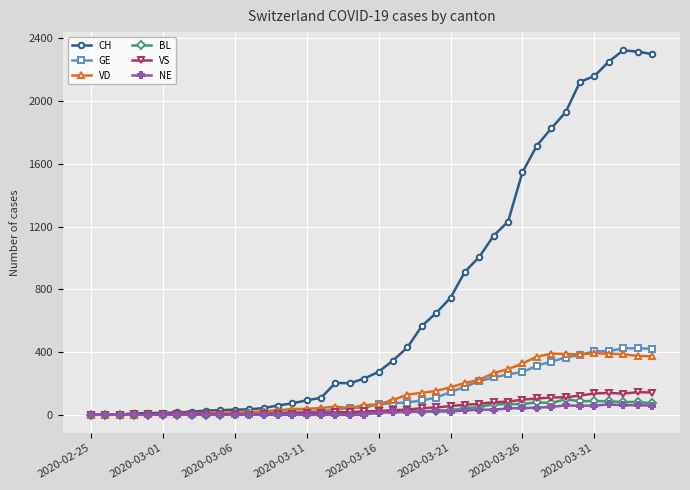

What is the maximum value shown in the chart?

2324